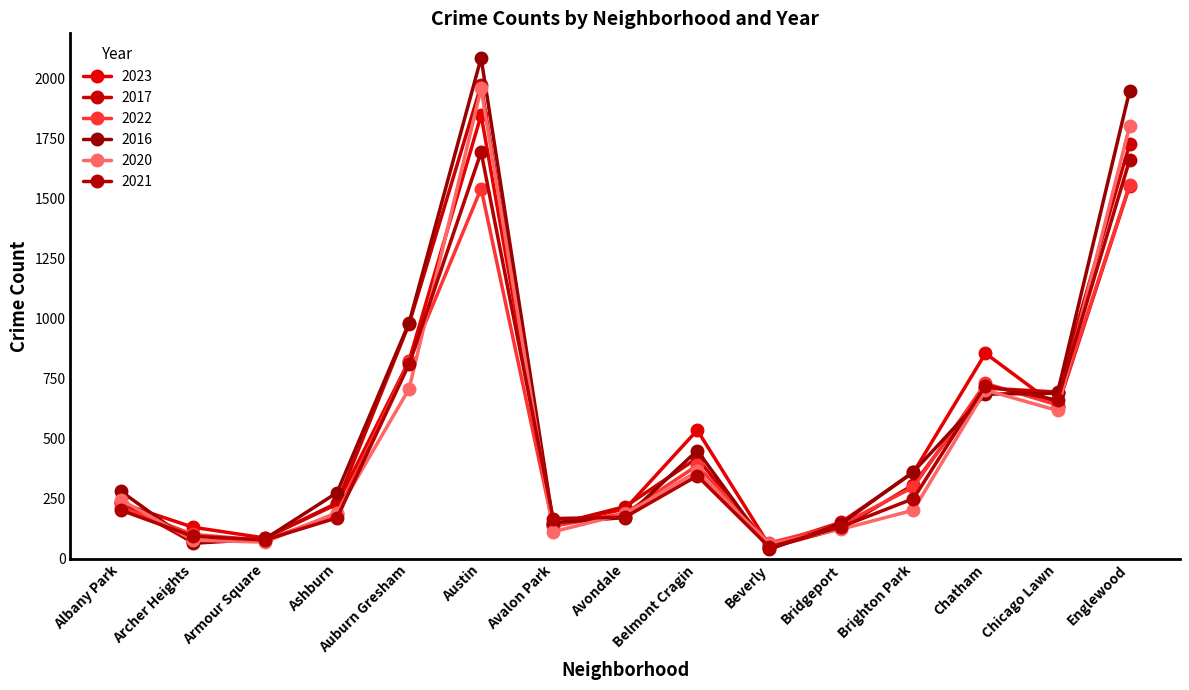

Count the number of categories in the chart.

15